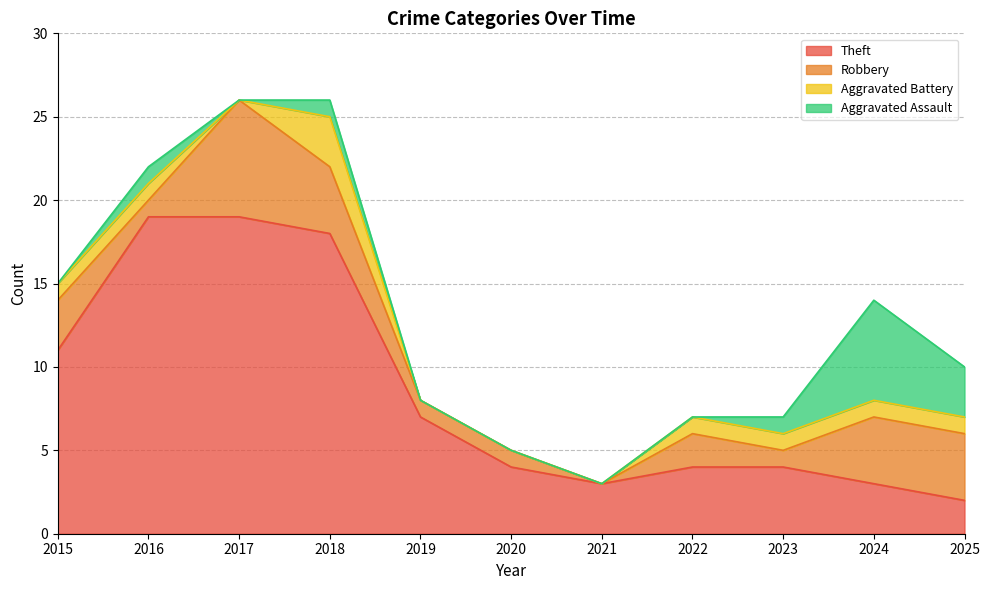

Which has a higher value, 2017 or 2016?

2017